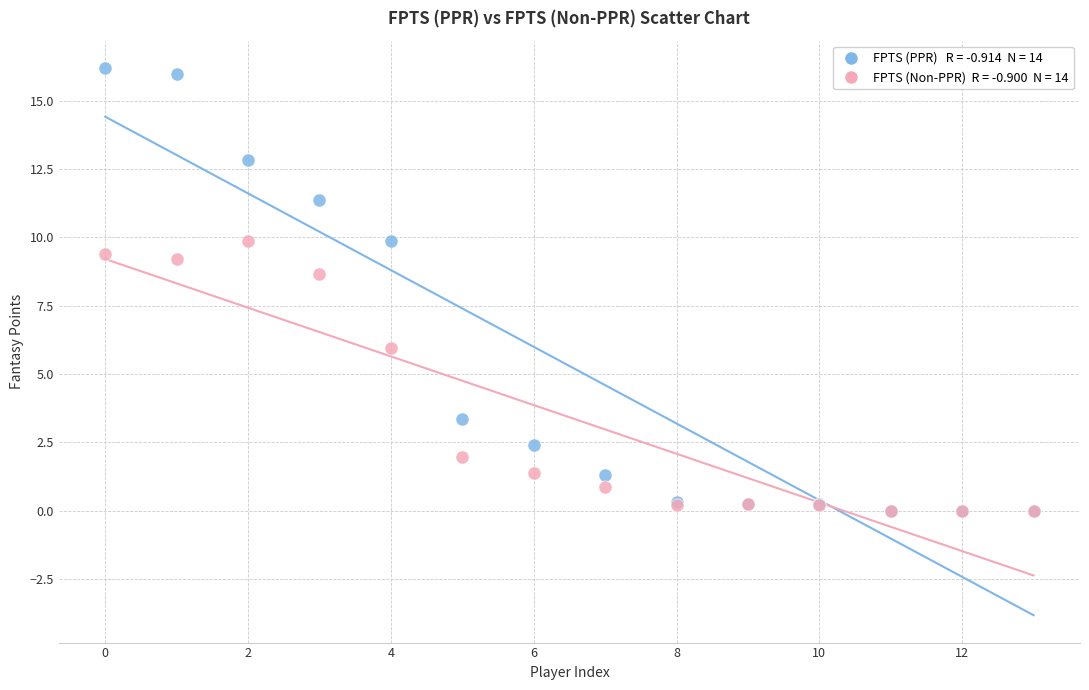

Across all series, what Y value is closest to 8?

8.6